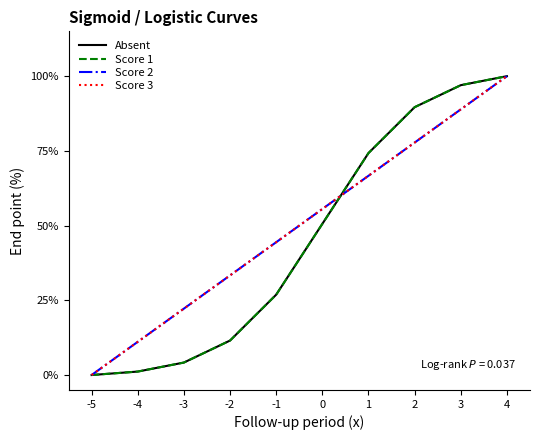

What is the value of the Score 1 point at the 5th from the left?

26.9